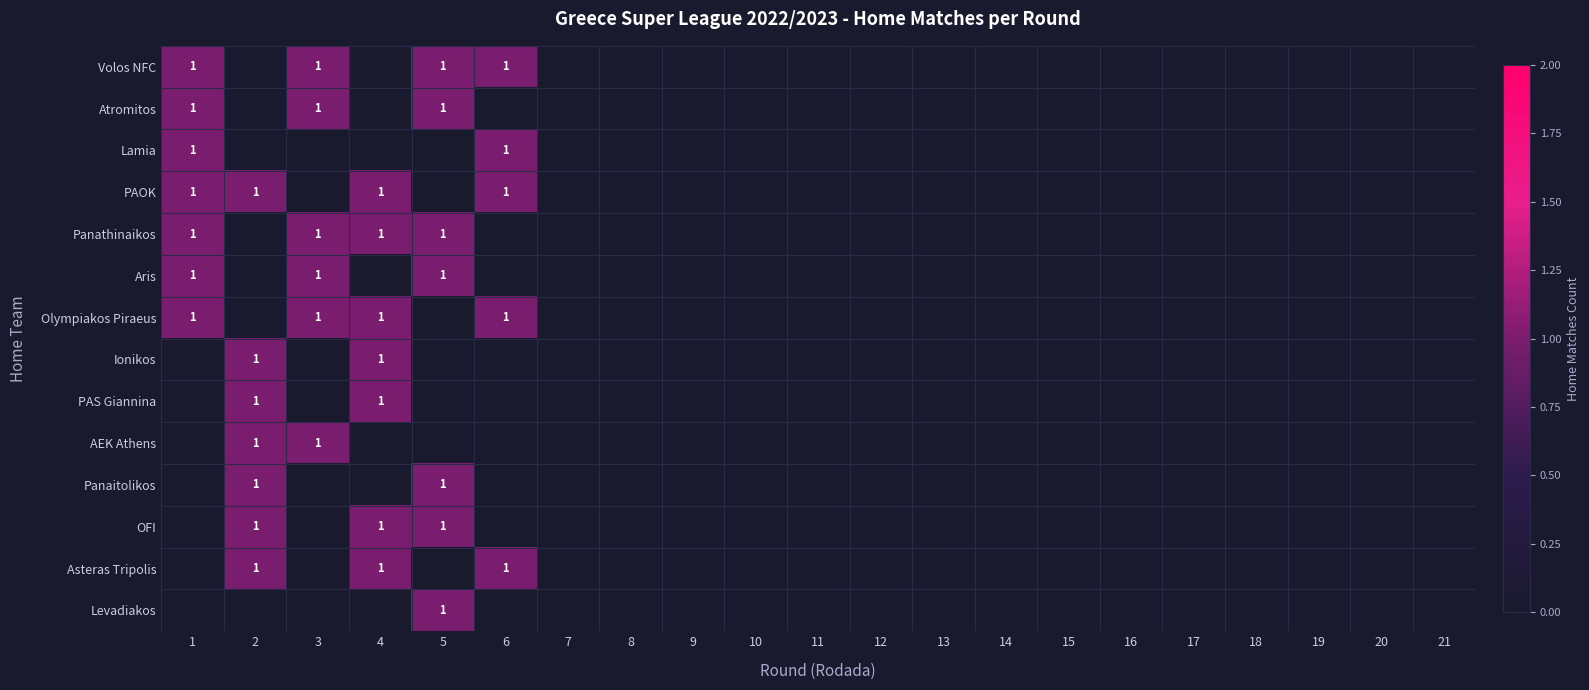

Is it true that Volos NFC equals 1 at 3?

True